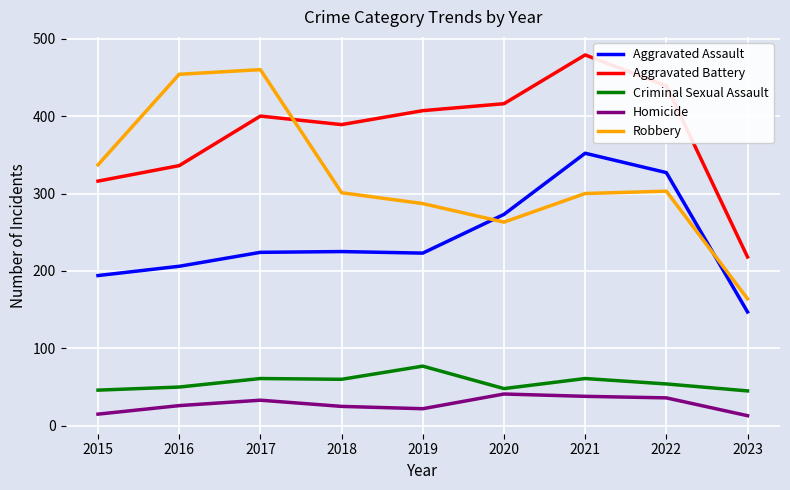

Does the chart display data point markers on the line(s)?

No